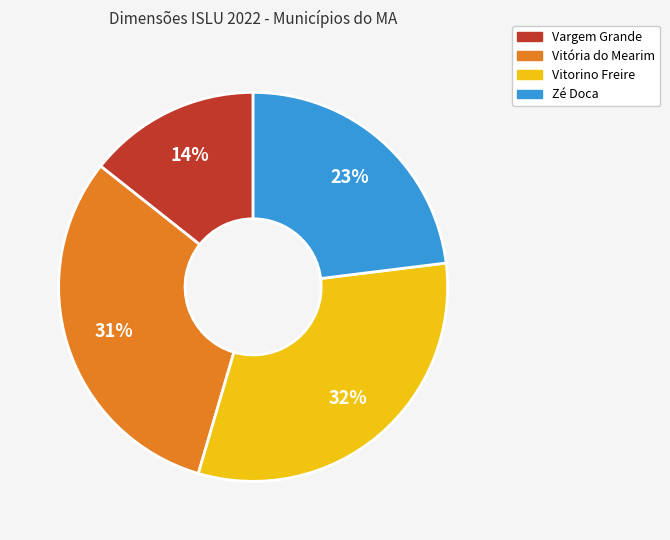

To the nearest percent, what percentage of the pie is Vitorino Freire?

32%